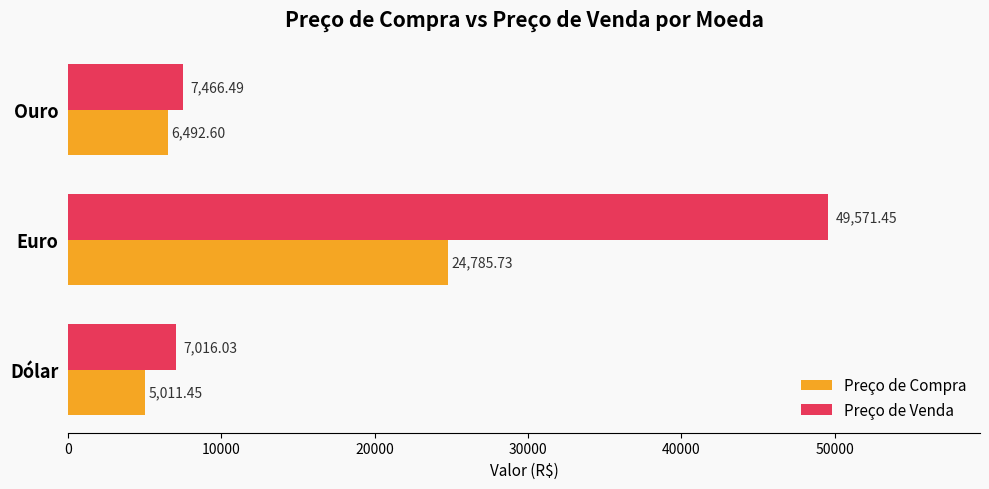

What is the minimum value for Preço de Venda?

7016.0